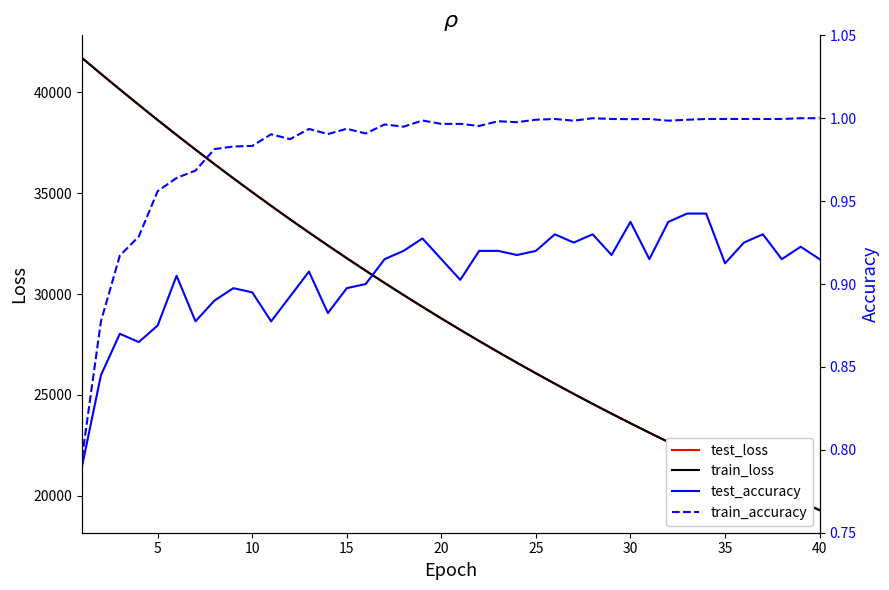

In train_accuracy, how many points are lower than both neighbors (excluding endpoints)?

9